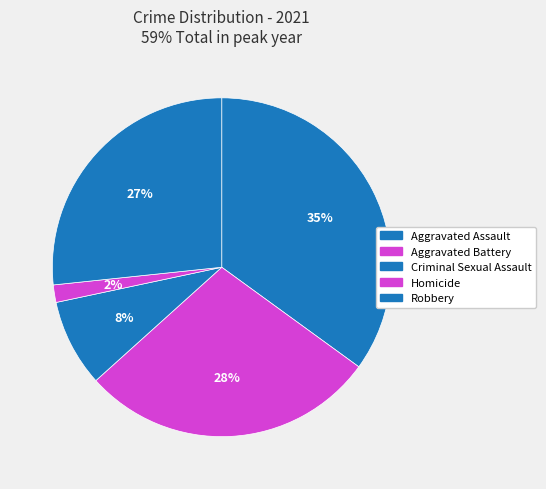

To the nearest percent, what is the combined percentage of Aggravated Assault and Criminal Sexual Assault?

43%